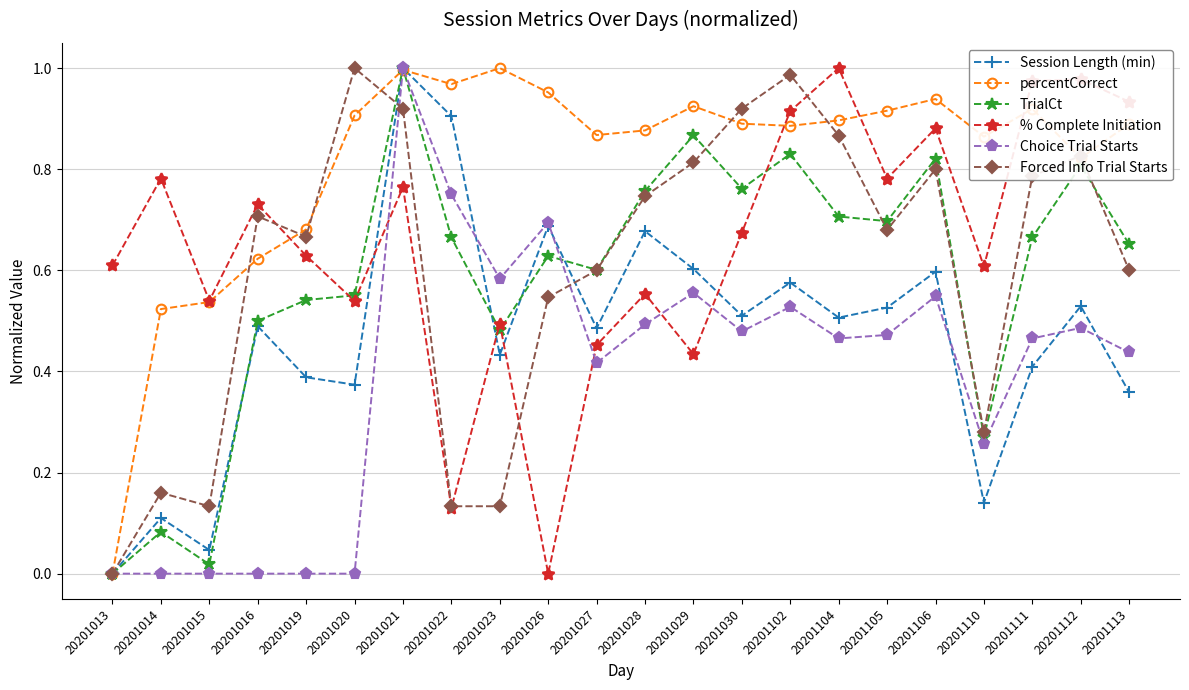

What is the sum of all percentCorrect values?

17.9